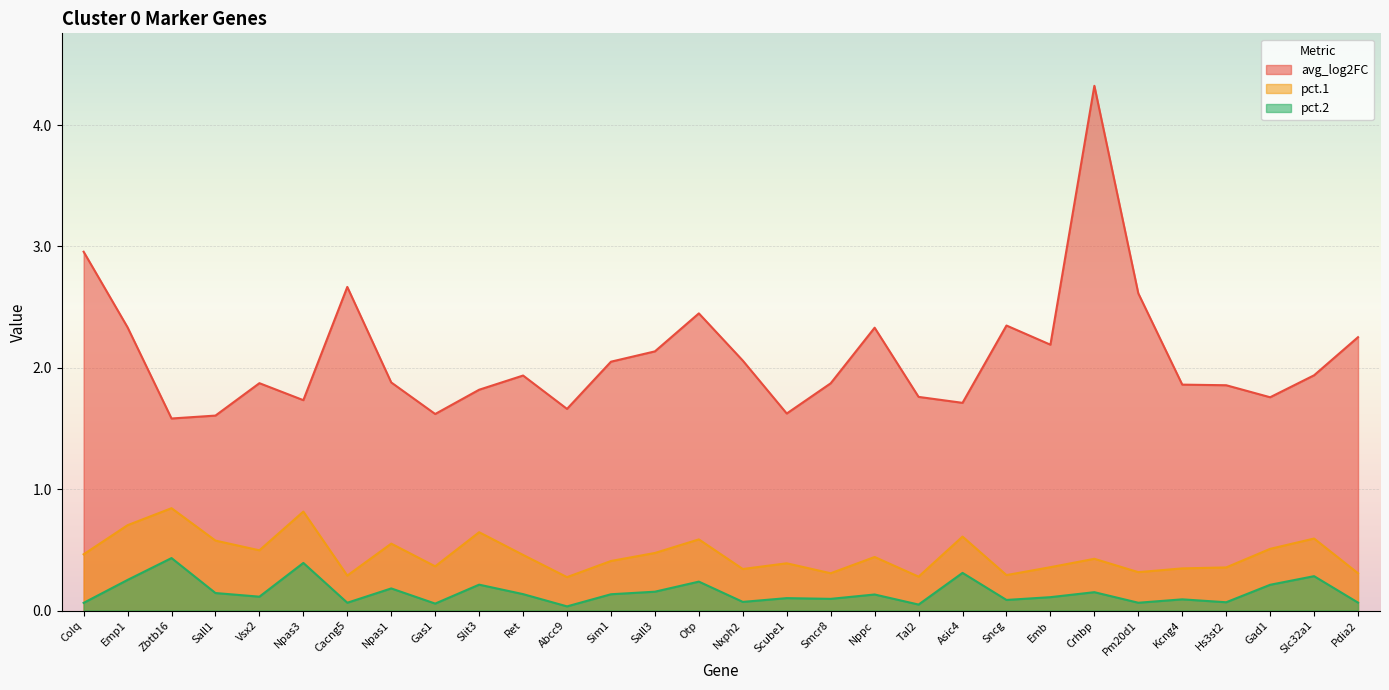

What is the value of the pct.2 point at the 26th from the left?

0.1